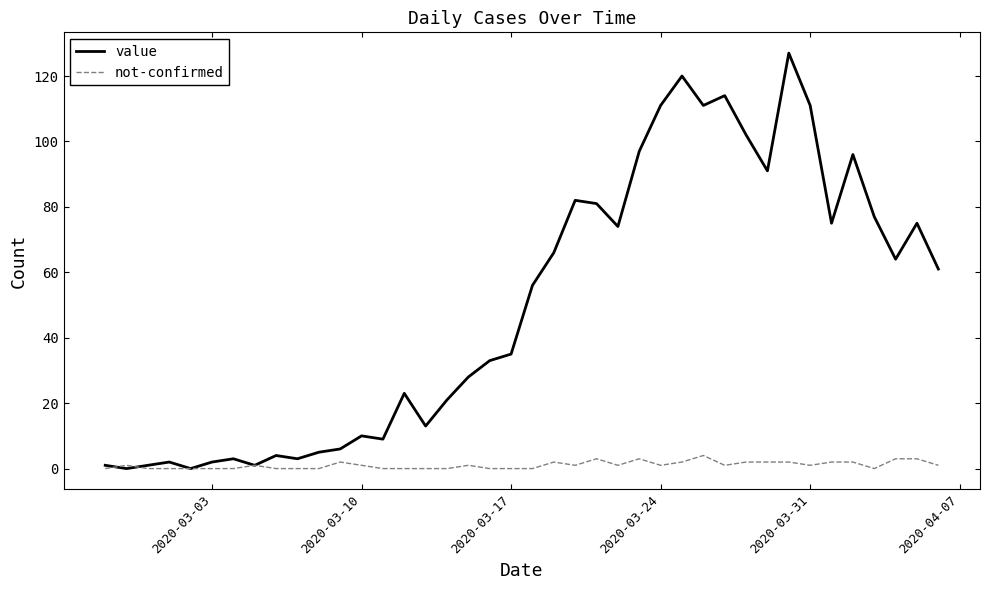

Which series has the largest range (max minus min)?

value